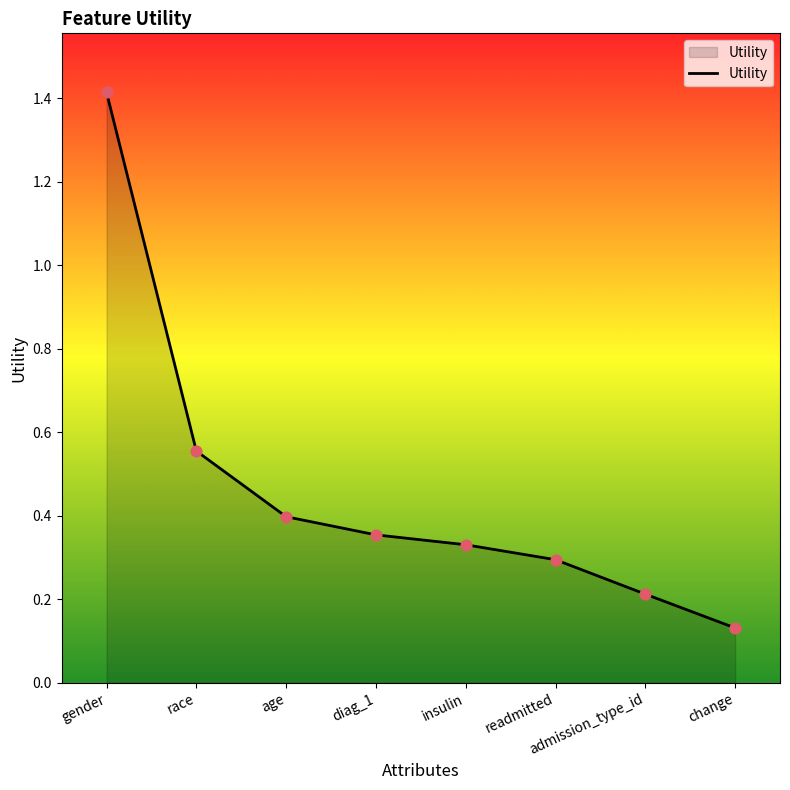

Which has a higher value, age or admission_type_id?

age